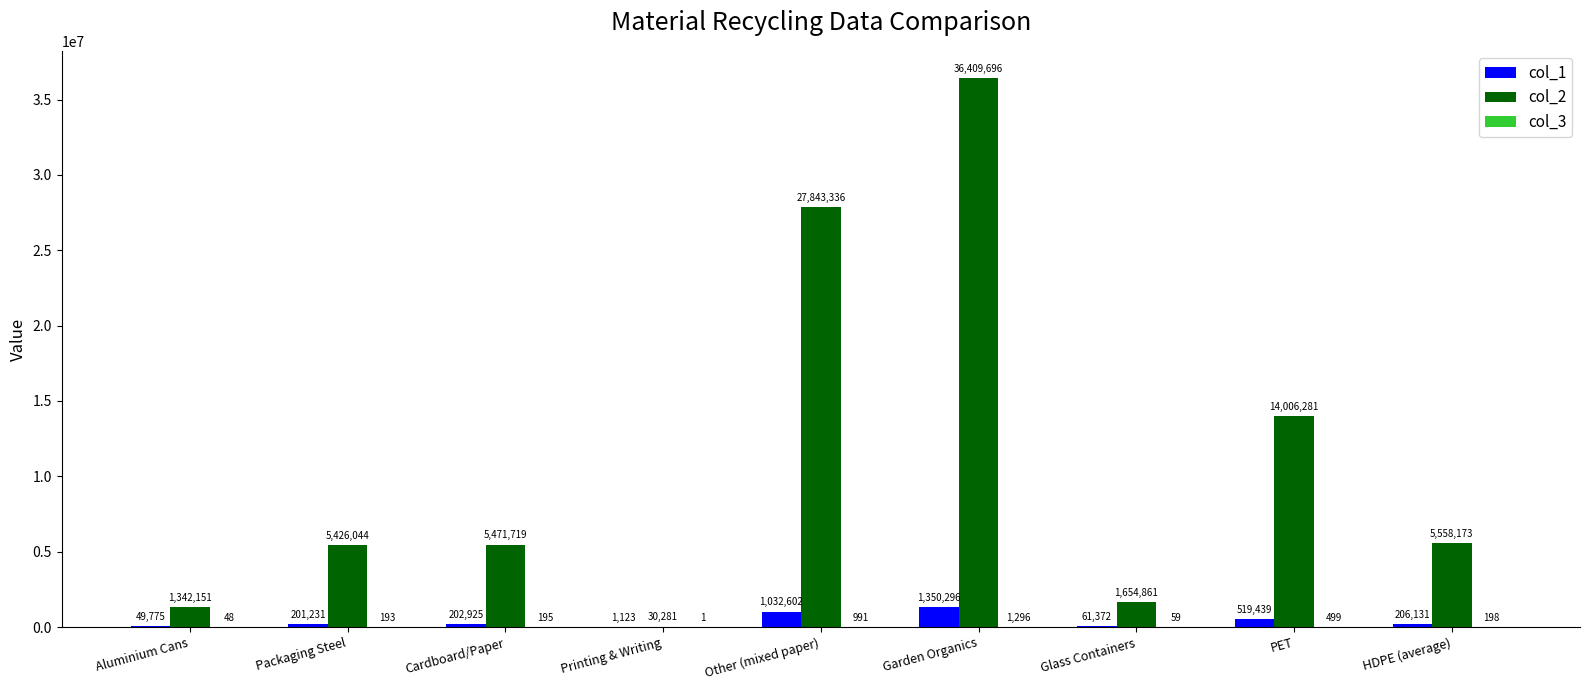

Is the value of col_2 at Packaging Steel greater than the value of col_1 at Aluminium Cans?

Yes